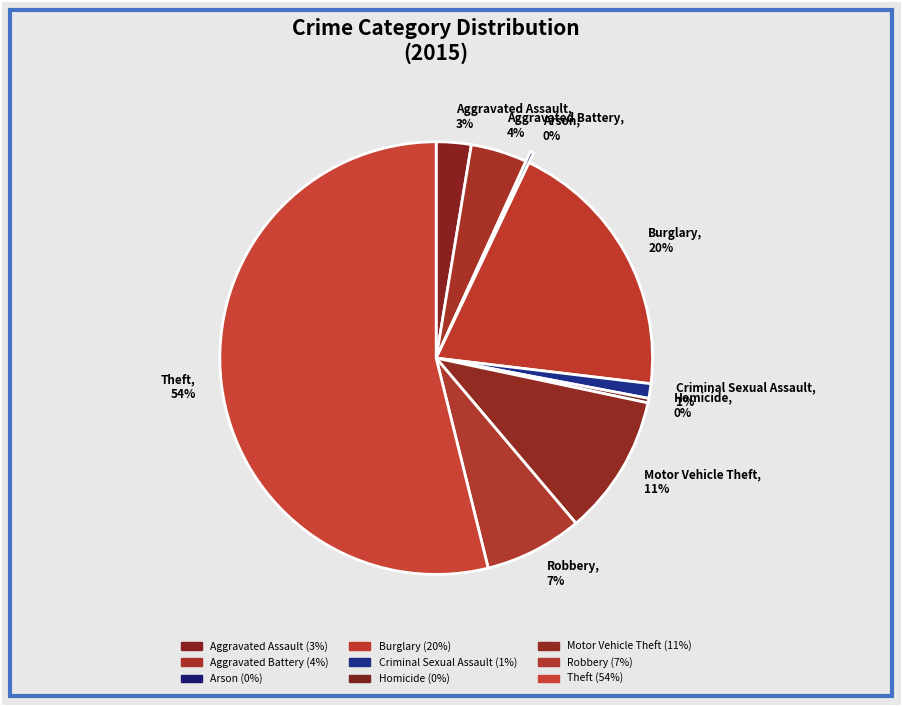

Do Criminal Sexual Assault, 1% and Homicide, 0% together represent more than half of the pie?

No